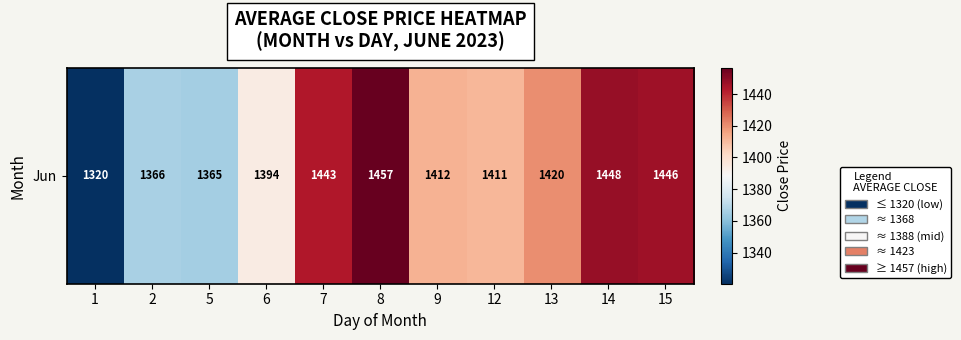

Where does the data first go above 1412?

7